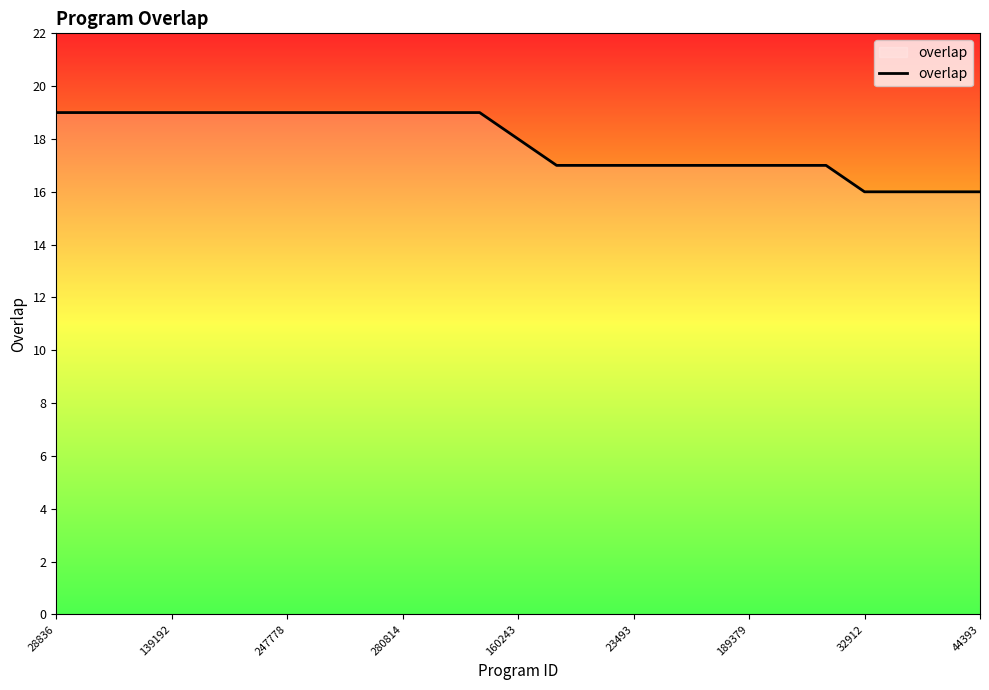

What is the maximum value shown in the chart?

19